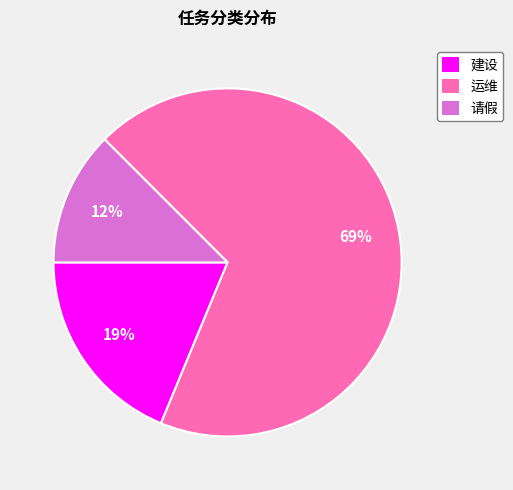

The 建设 slice represents 4% of the pie. True or false?

False